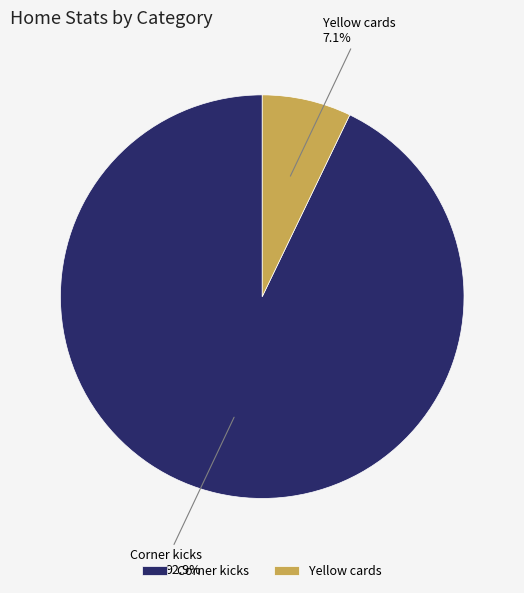

What is the largest slice in the pie chart?

Corner kicks